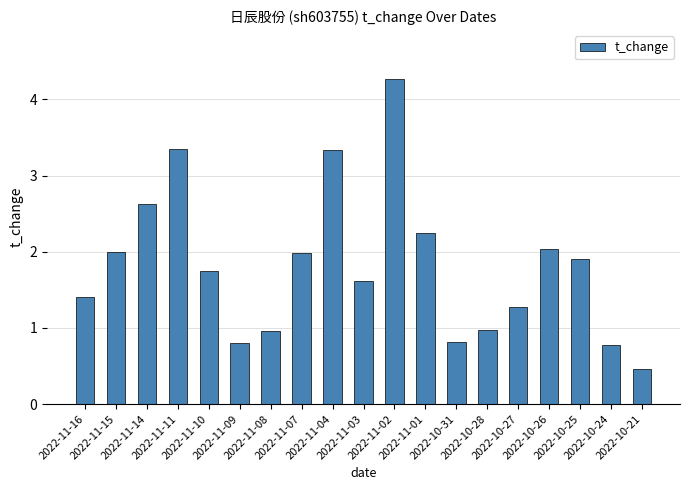

What is the minimum value shown in the chart?

0.5